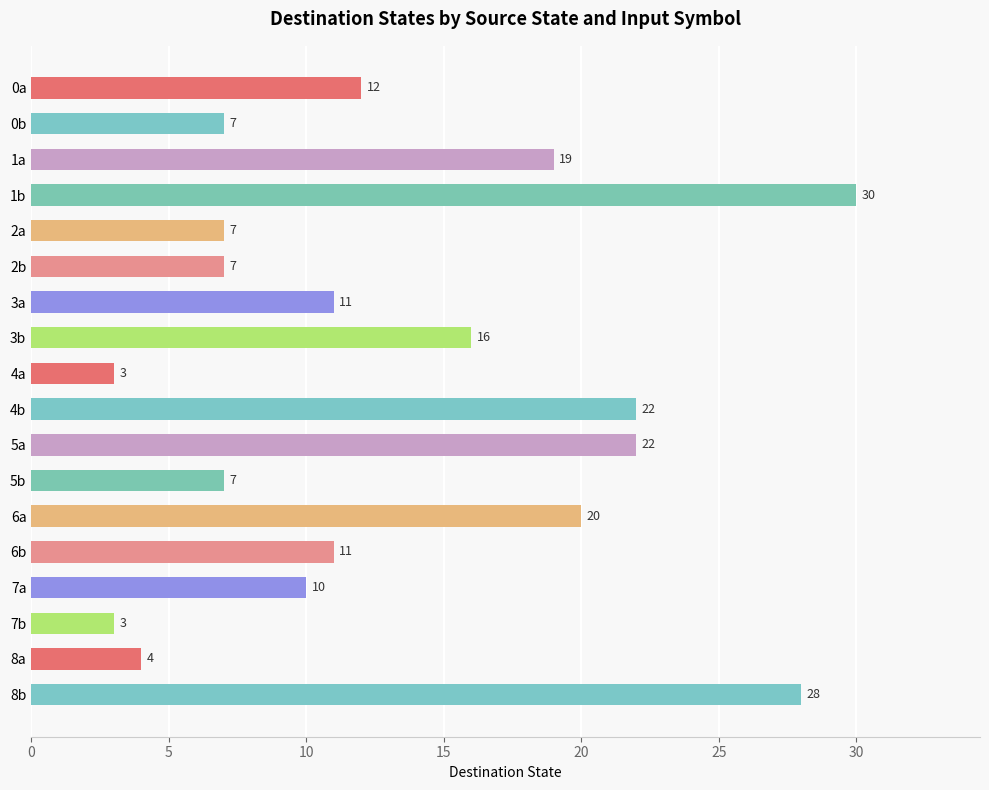

At which label is the value closest to 16?

3b